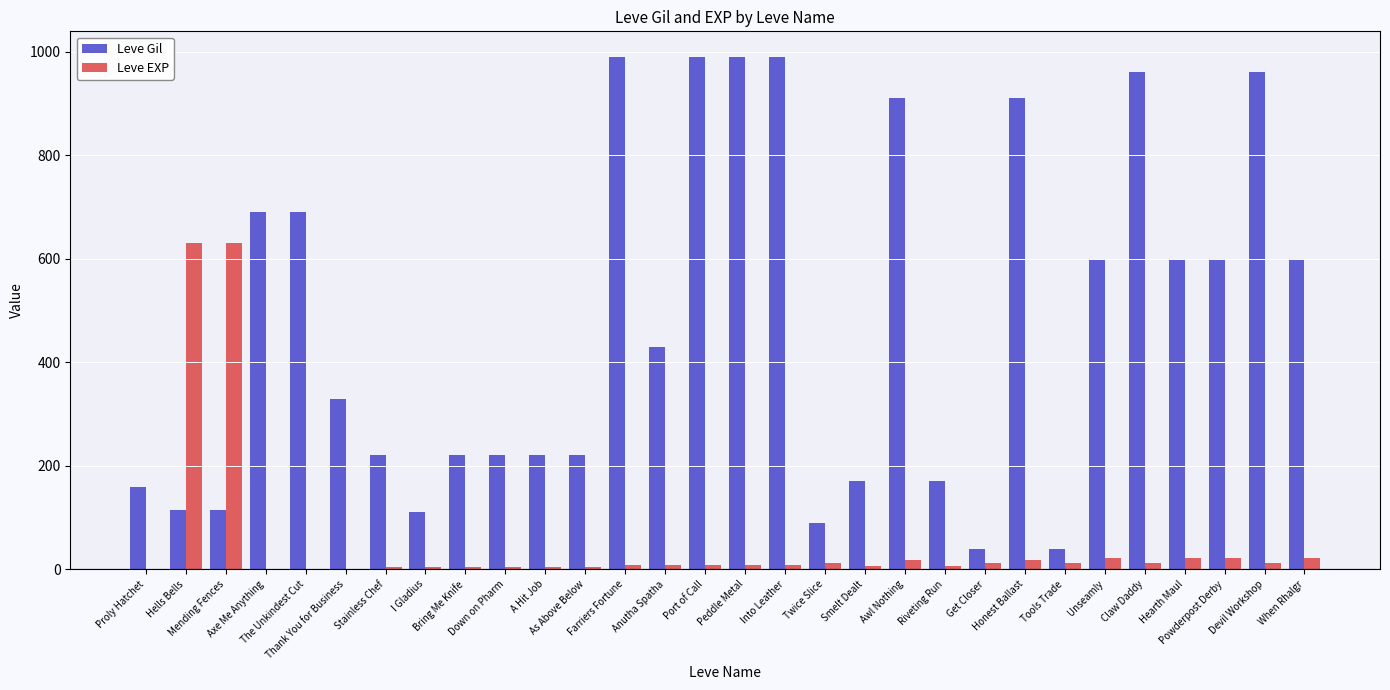

How many groups of bars are there?

30